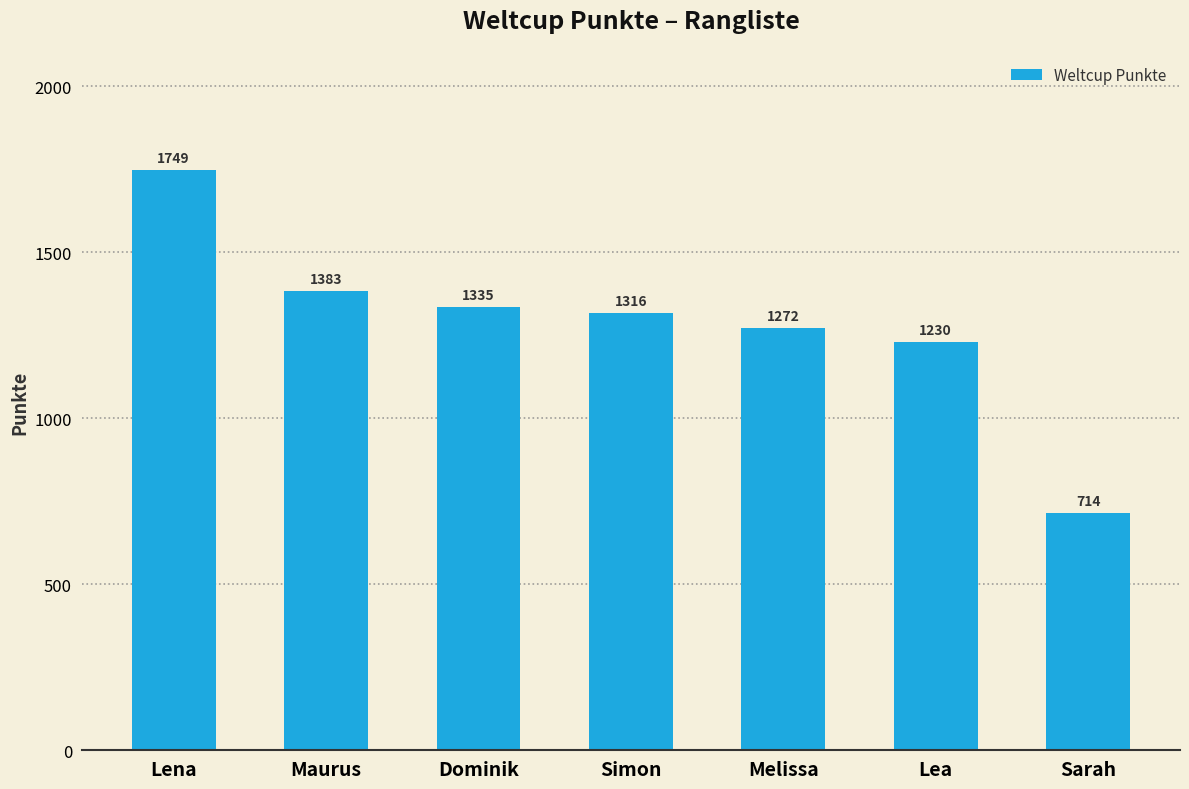

Rank the categories by value from lowest to highest.

Sarah, Lea, Melissa, Simon, Dominik, Maurus, Lena